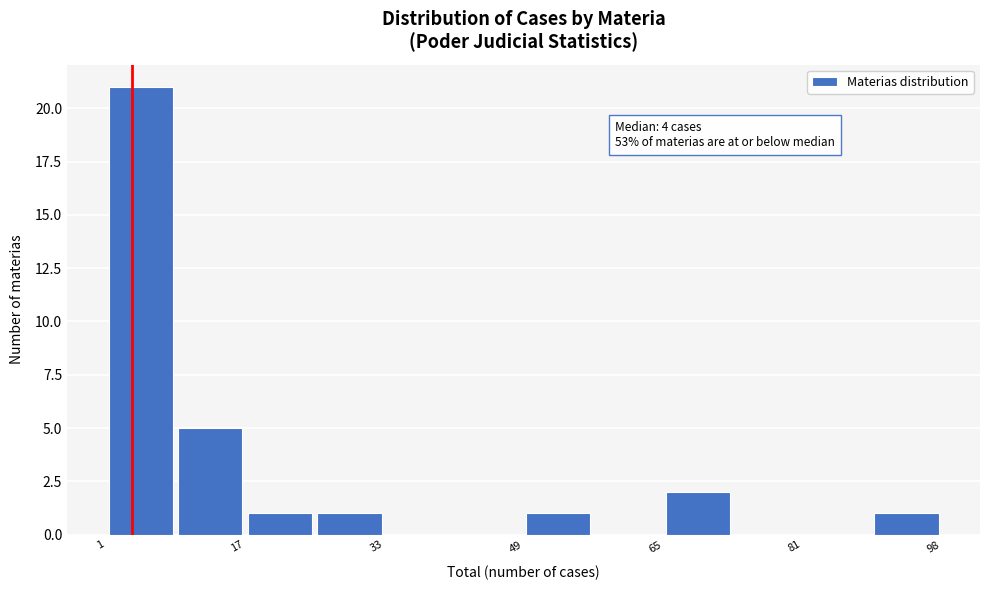

Over which range of the x-axis is the bar tallest?

2 to 10